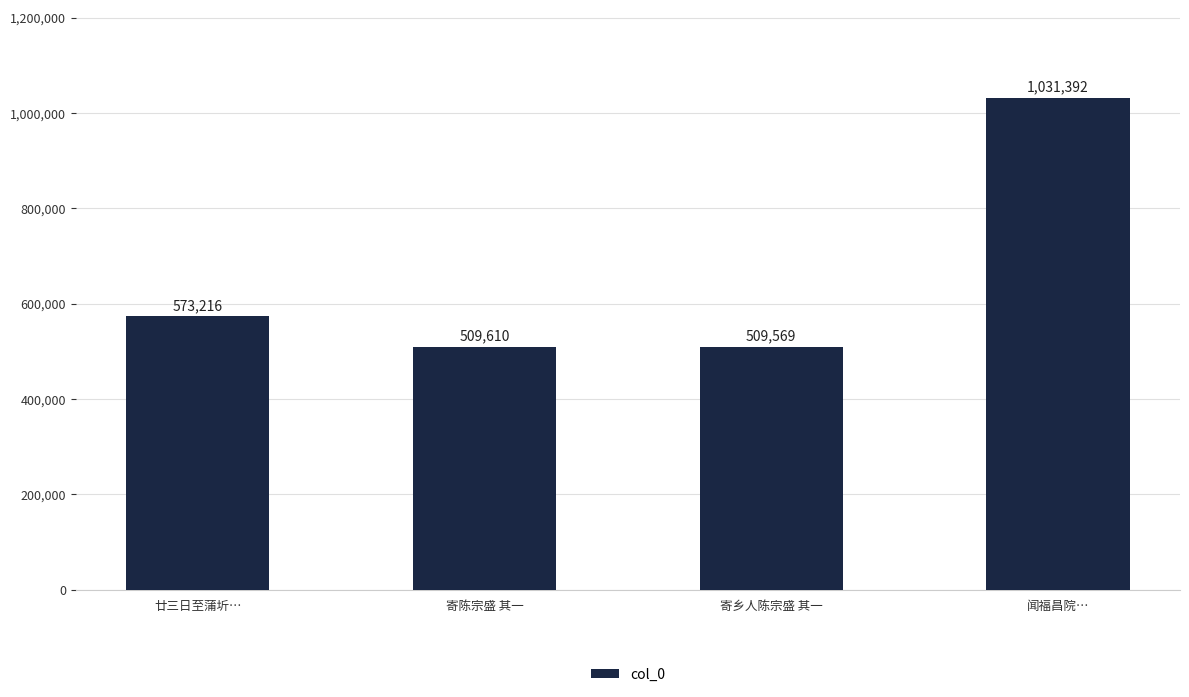

Is it true that the value at 闻福昌院… is 1558071?

False